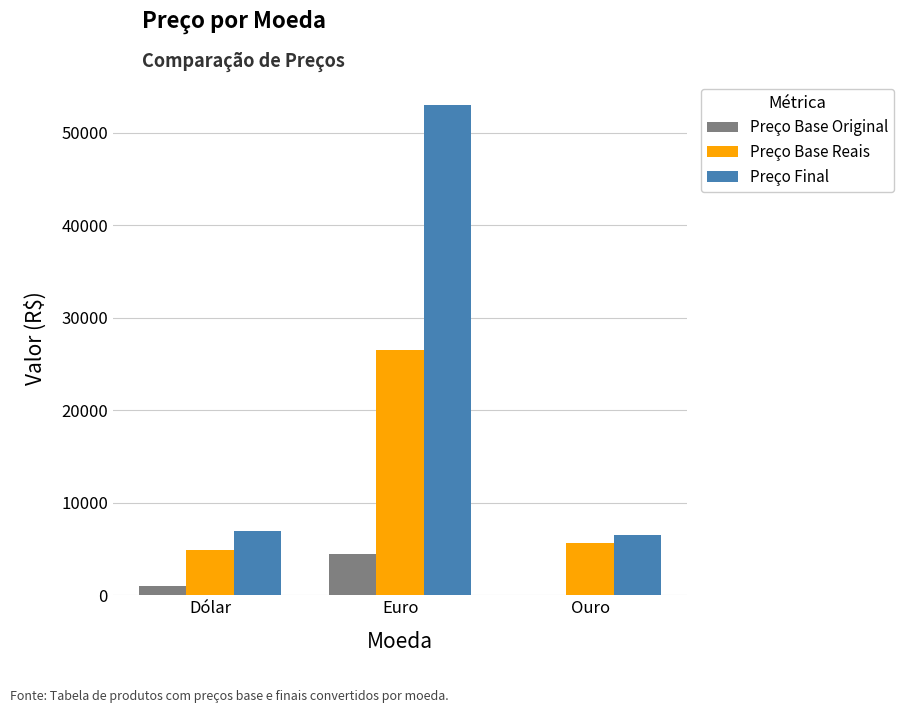

What is the highest value of the Preço Base Reais series?

26481.6